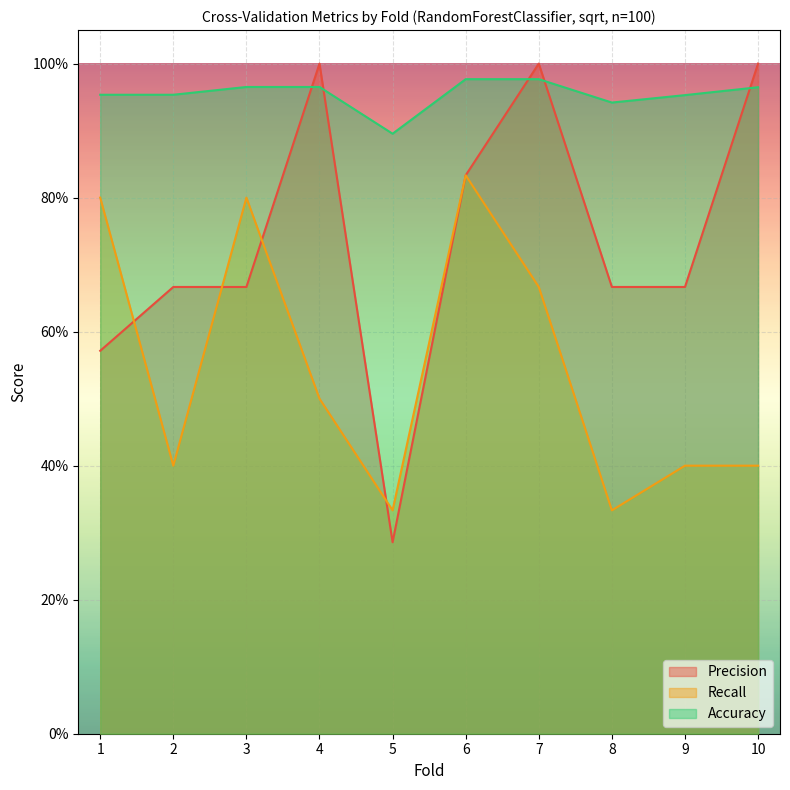

What is the difference between the second highest and minimum values in the Accuracy series?

0.1